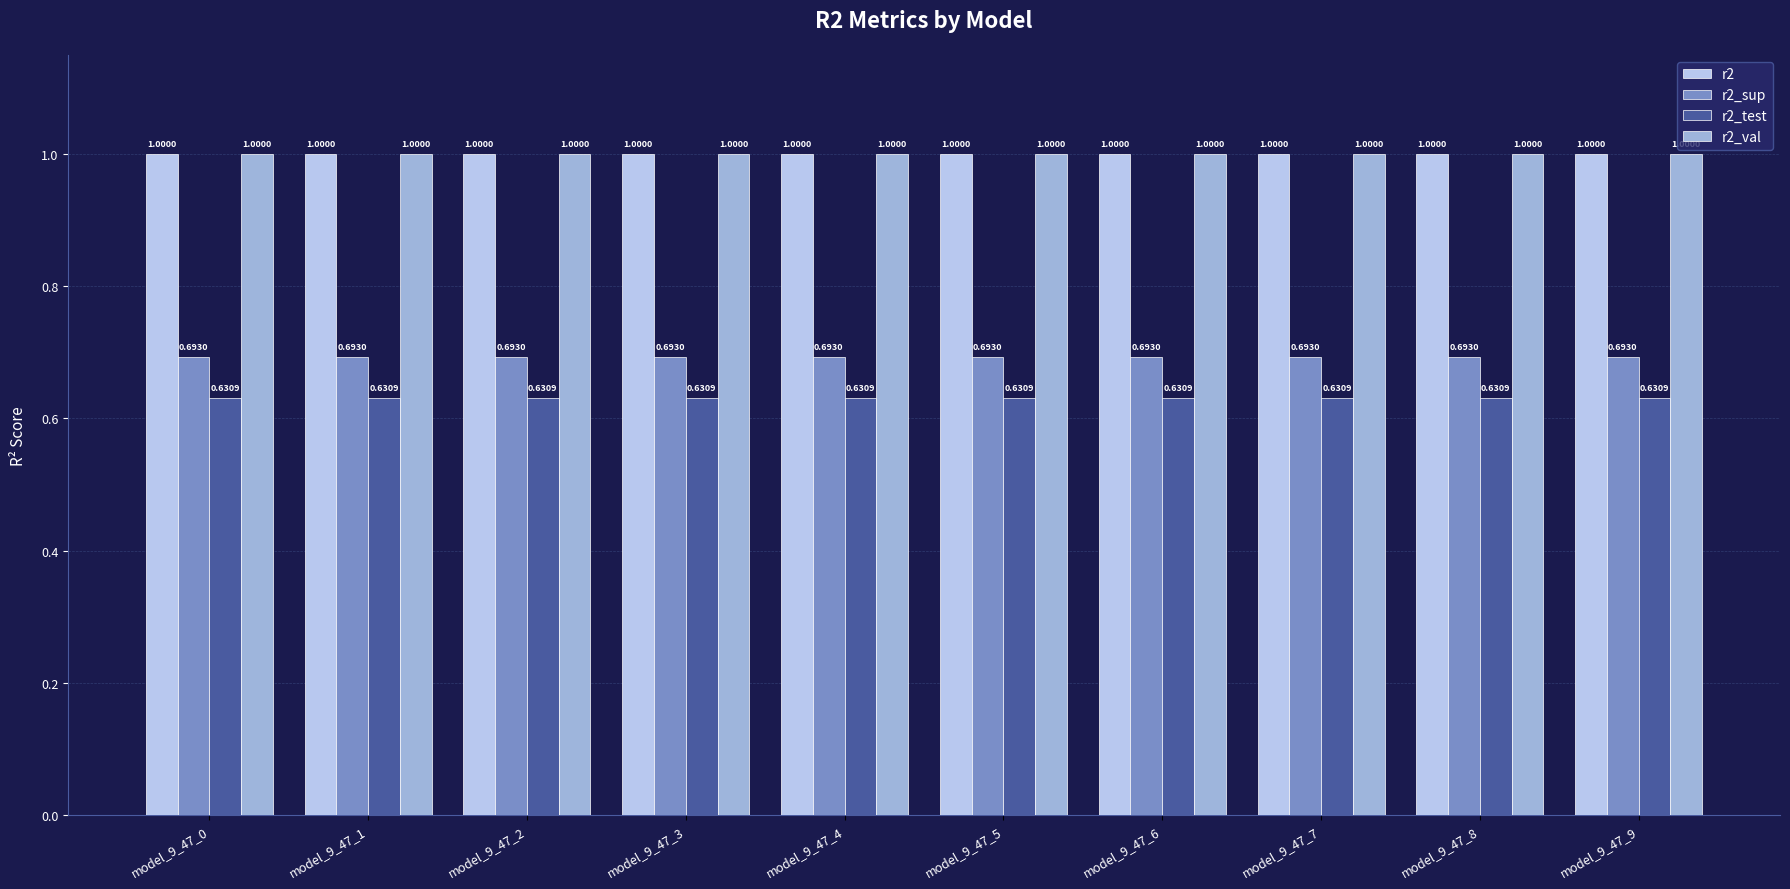

What is the total value across all series at model_9_47_0?

3.3